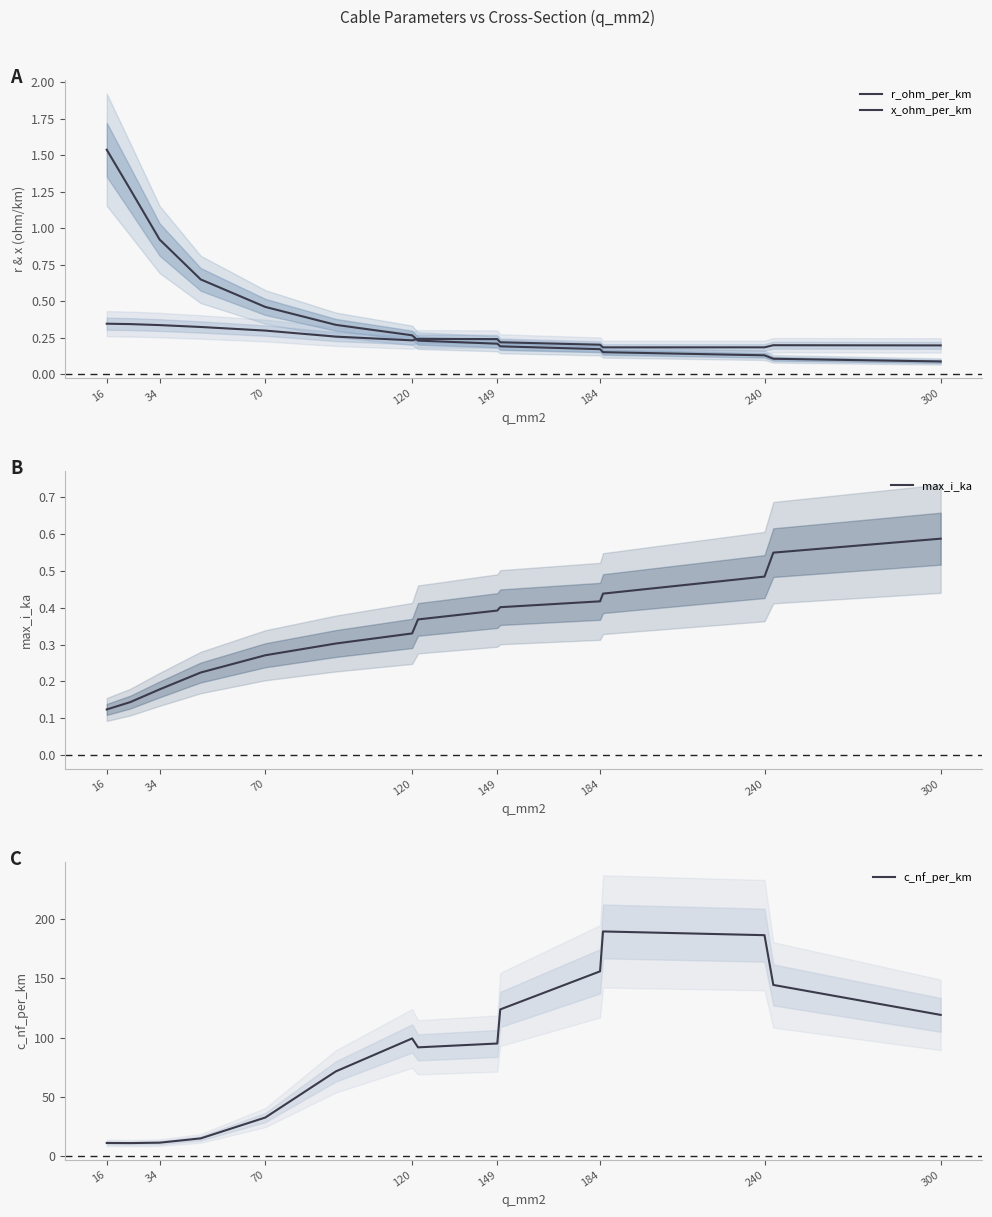

Is it true that c_nf_per_km equals 119.2 at 300?

True